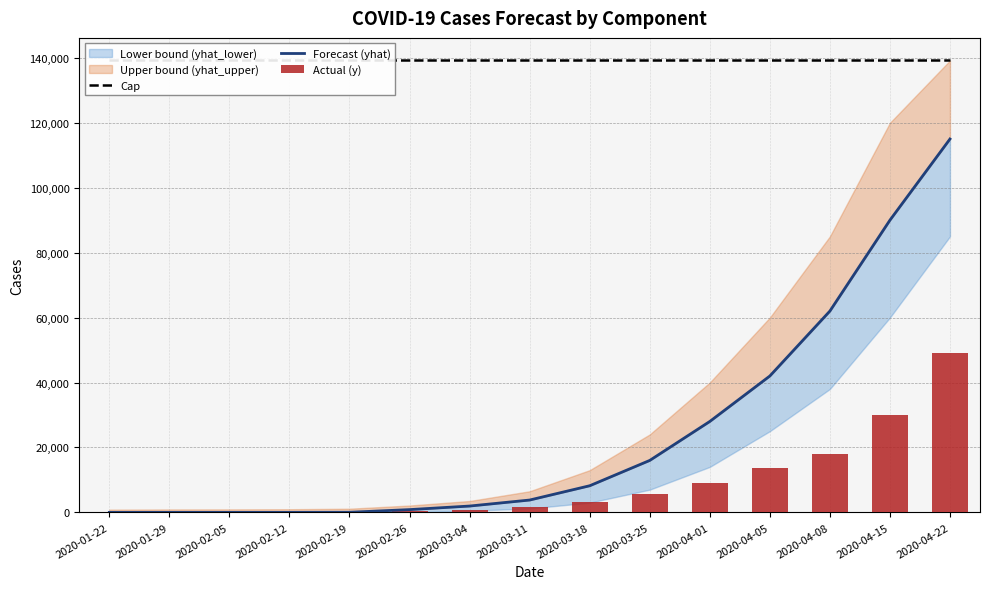

True or false: Cap has a value of 38894.8 at 2020-02-26.

False